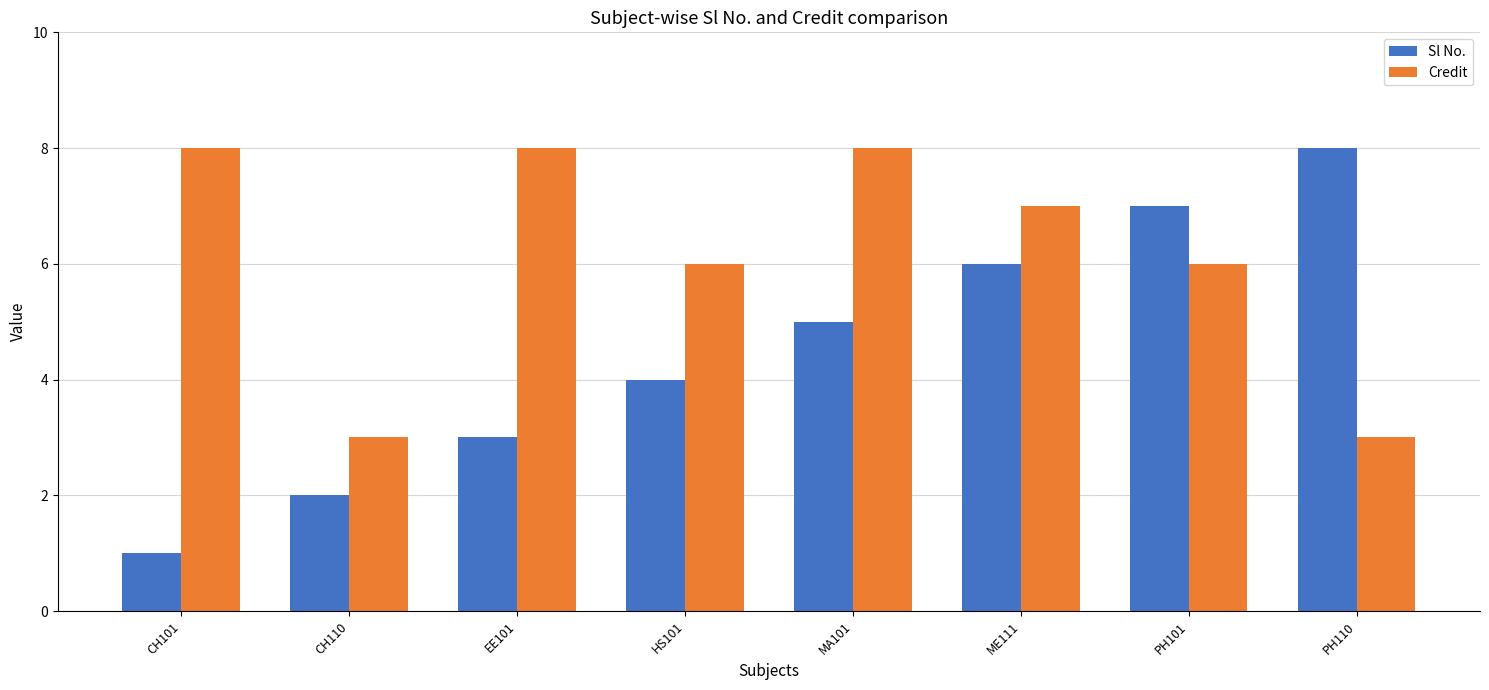

What is the difference between the second highest and minimum values in the Sl No. series?

6